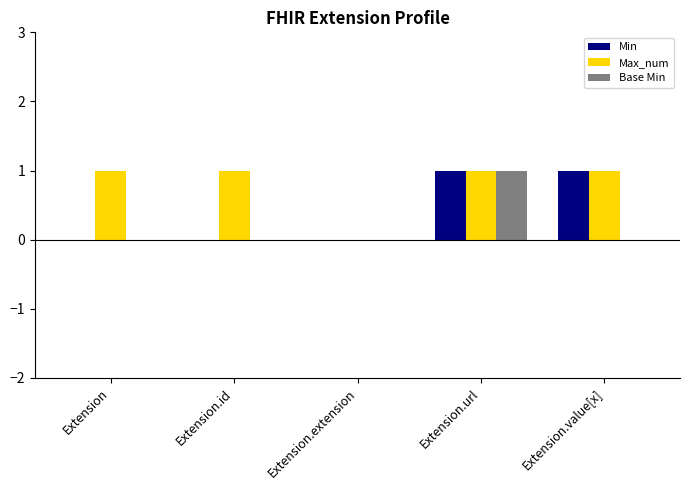

How many distinct data groups are displayed?

3